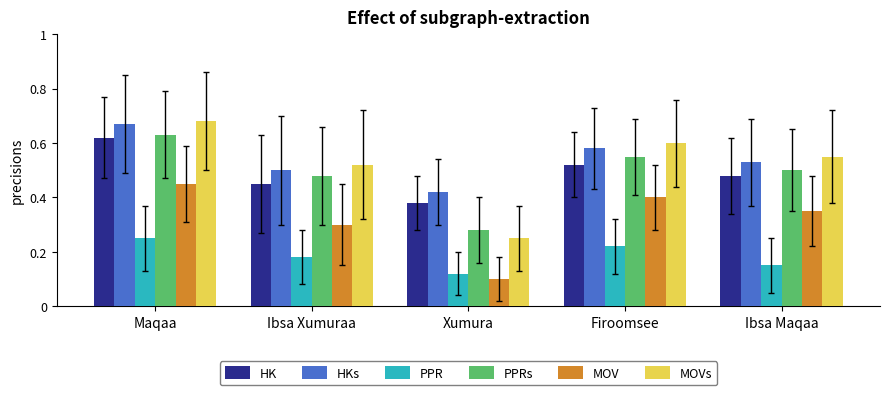

Which series has the widest spread of values?

MOVs